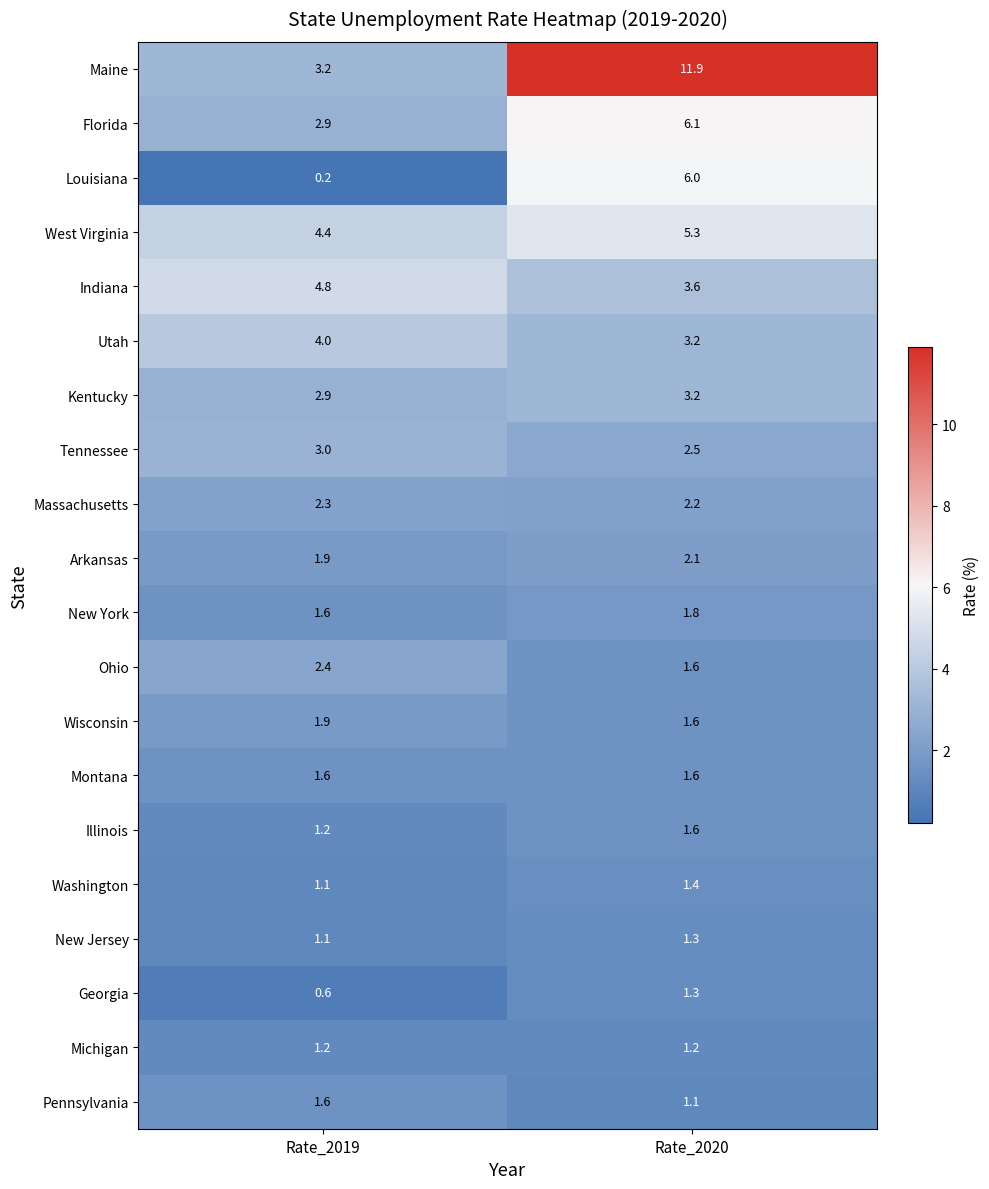

At which label is Pennsylvania closest to 1?

Rate_2020